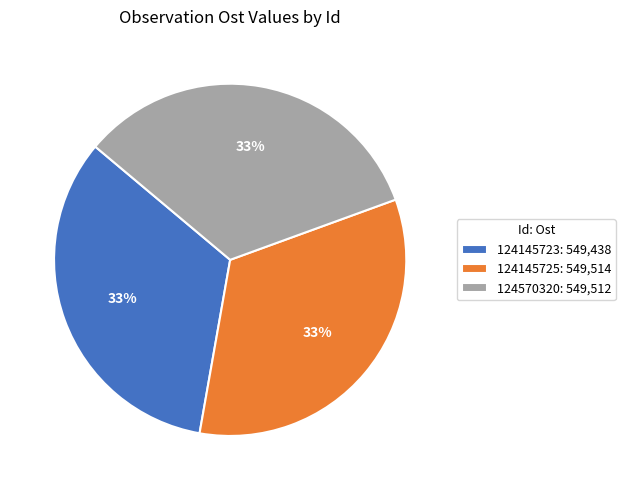

Approximately how many times larger is the value at 124145723: 549,438 compared to 124570320: 549,512?

1.0